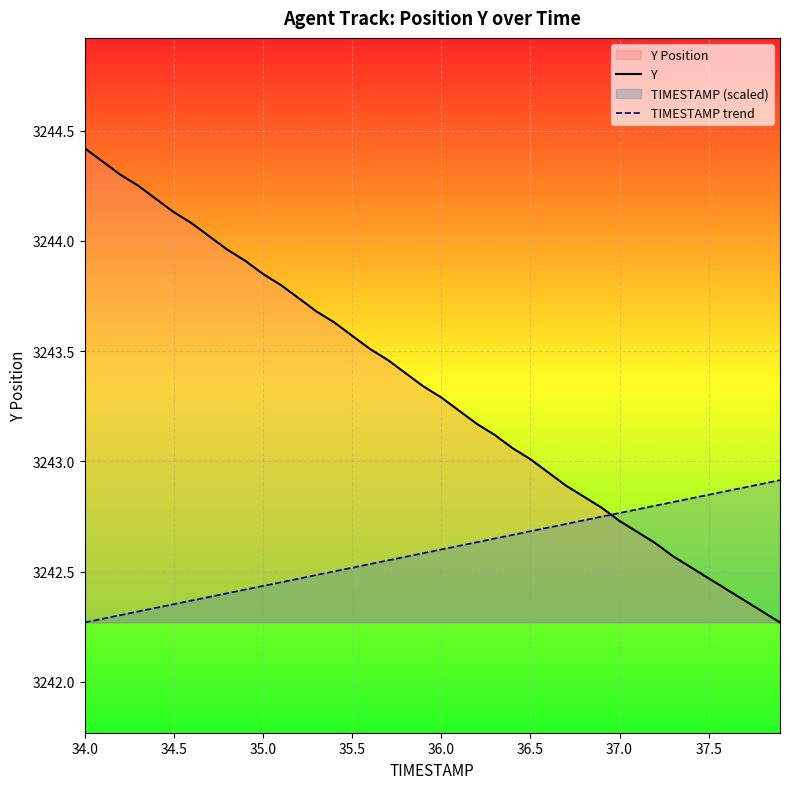

How many lines are shown in the chart?

2